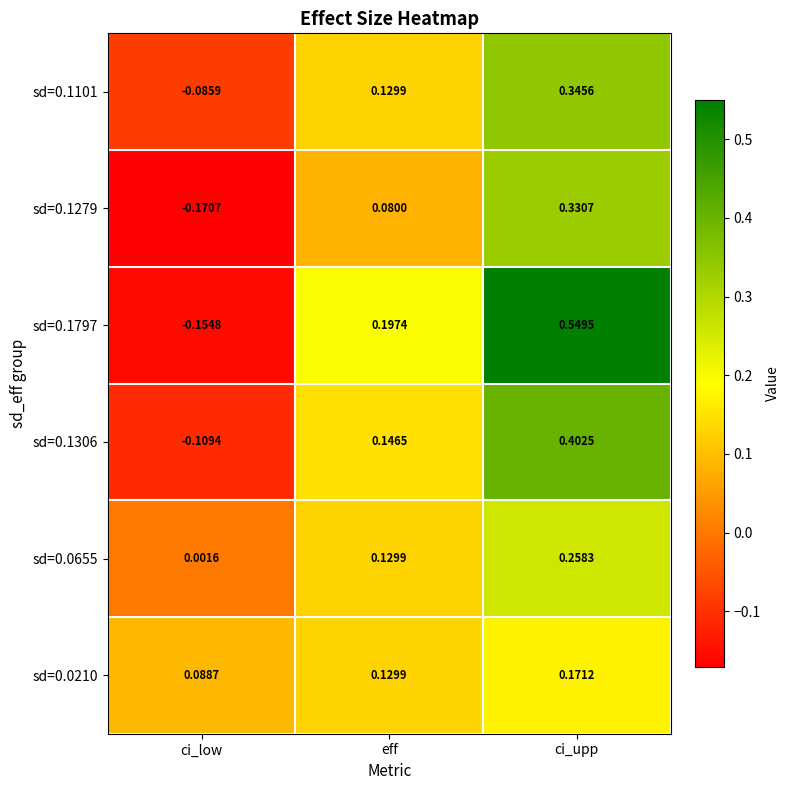

At which label does sd=0.1101 first exceed 0?

eff